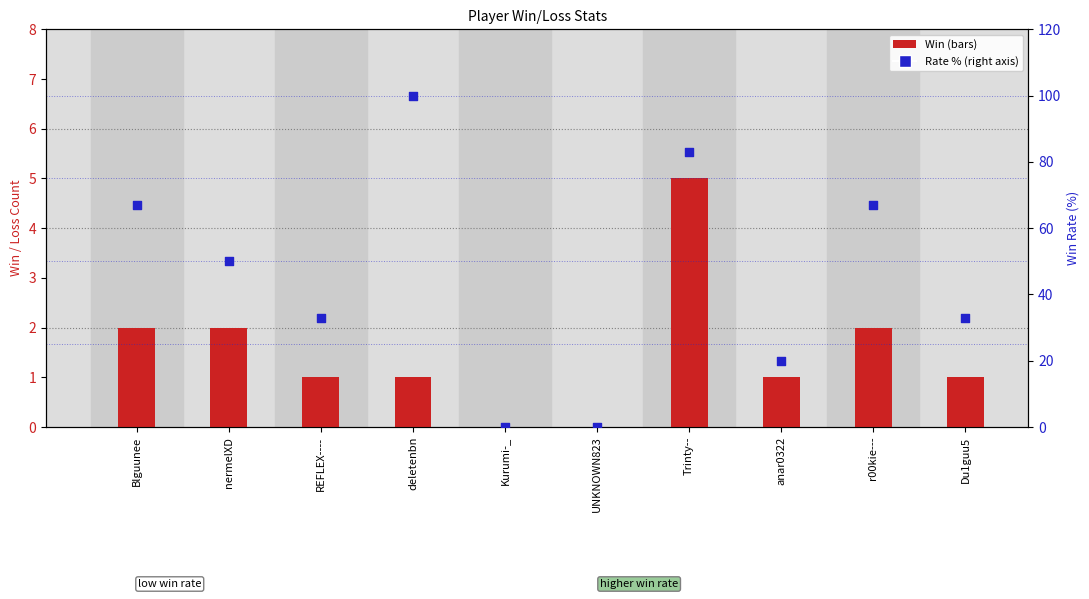

Which series contains the lowest Y value?

Win